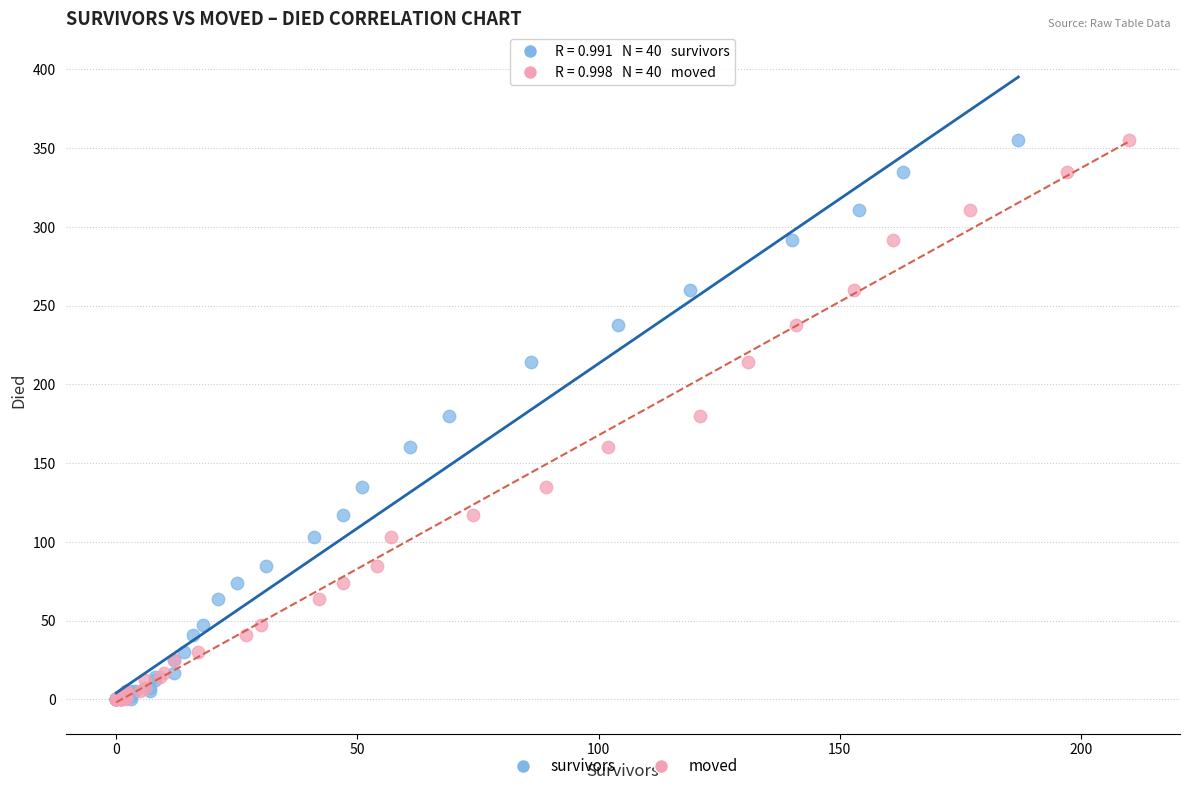

What are all the series names shown in the legend?

survivors, moved